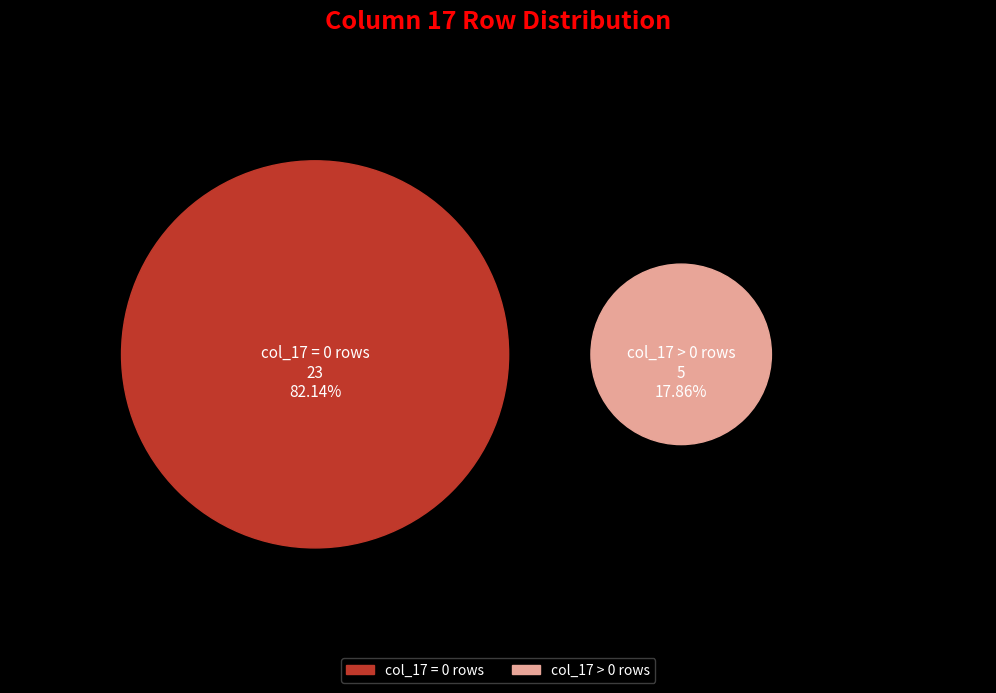

True or false: Row 16 accounts for 0% of the total.

True